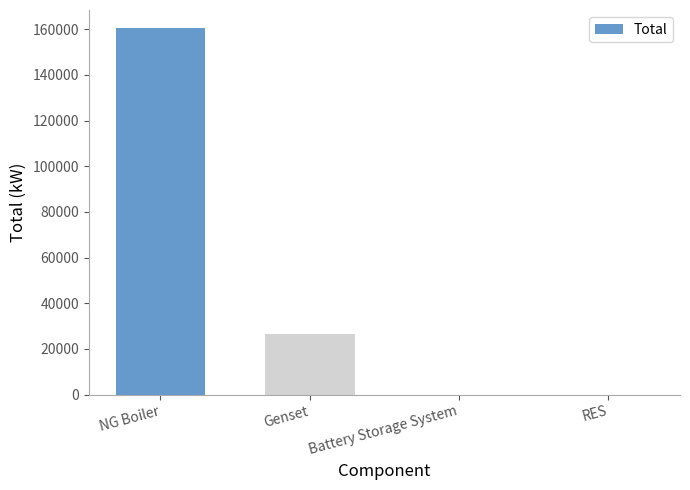

Count the number of categories in the chart.

4